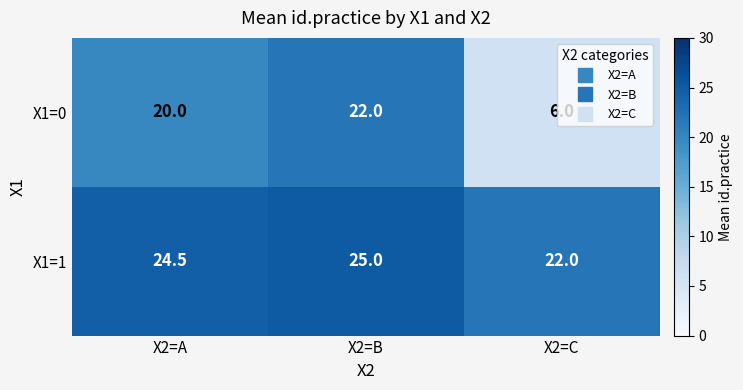

The value of X1=1 at X2=B is 9.5. True or false?

False